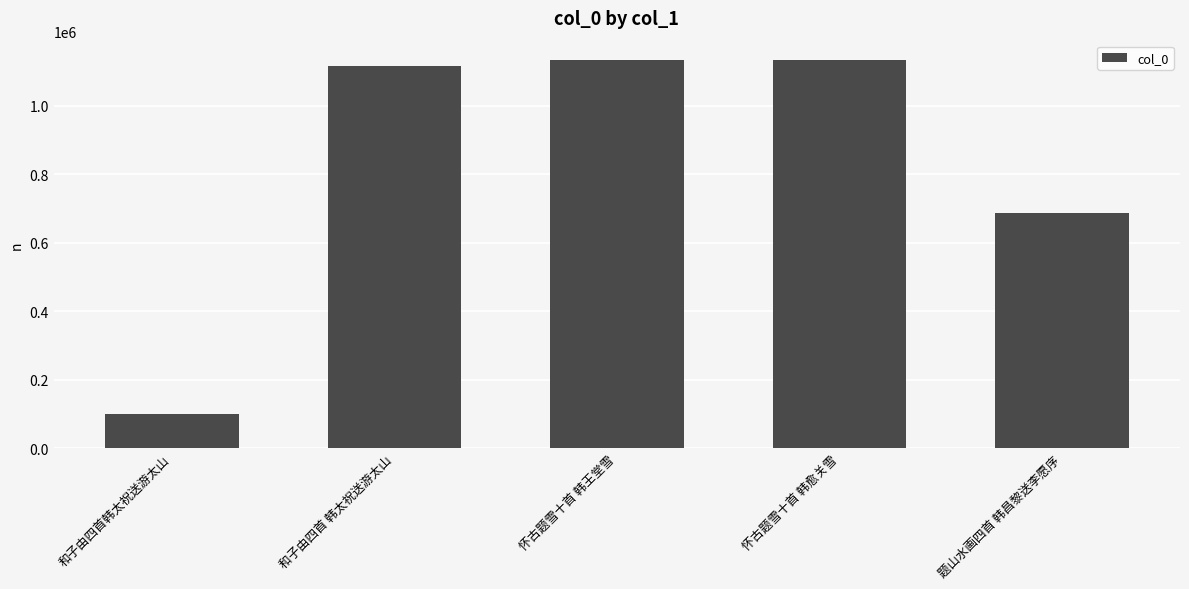

The value at 怀古题雪十首 韩王堂雪 is 1133667. True or false?

True